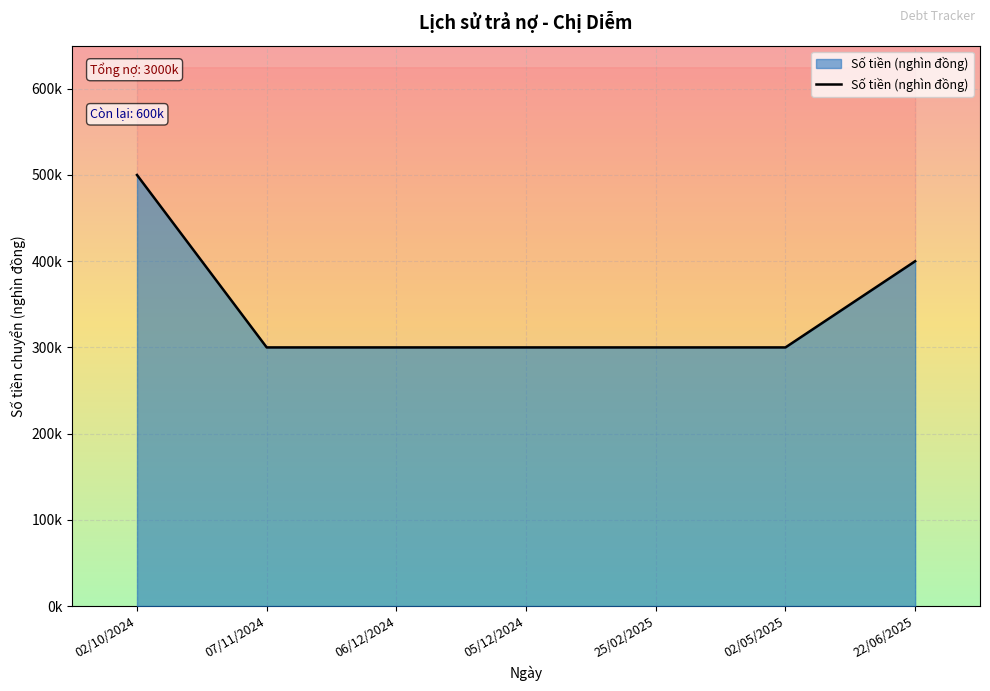

What is the ratio of the value at 02/05/2025 to the value at 22/06/2025?

0.8